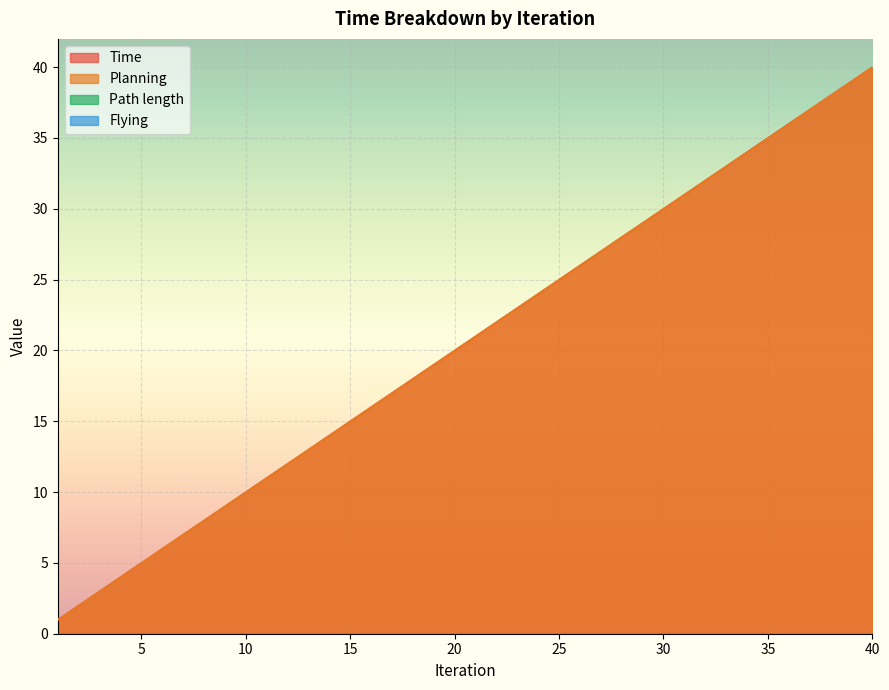

Reading left to right, list all the values displayed in this chart.

Time: 1=1.0	2=2.0	3=3.0	4=4.0	5=5.0	6=6.0	7=7.0	8=8.0	9=9.0	10=10.0	11=11.0	12=12.0	13=13.0	14=14.0	15=15.0	16=16.0	17=17.0	18=18.0	19=19.0	20=20.0	21=21.0	22=22.0	23=23.0	24=24.0	25=25.0	26=26.0	27=27.0	28=28.0	29=29.0	30=30.0	31=31.0	32=32.0	33=33.0	34=34.0	35=35.0	36=36.0	37=37.0	38=38.0	39=39.0	40=40.0
Planning: 1=1.0	2=2.0	3=3.0	4=4.0	5=5.0	6=6.0	7=7.0	8=8.0	9=9.0	10=10.0	11=11.0	12=12.0	13=13.0	14=14.0	15=15.0	16=16.0	17=17.0	18=18.0	19=19.0	20=20.0	21=21.0	22=22.0	23=23.0	24=24.0	25=25.0	26=26.0	27=27.0	28=28.0	29=29.0	30=30.0	31=31.0	32=32.0	33=33.0	34=34.0	35=35.0	36=36.0	37=37.0	38=38.0	39=39.0	40=40.0